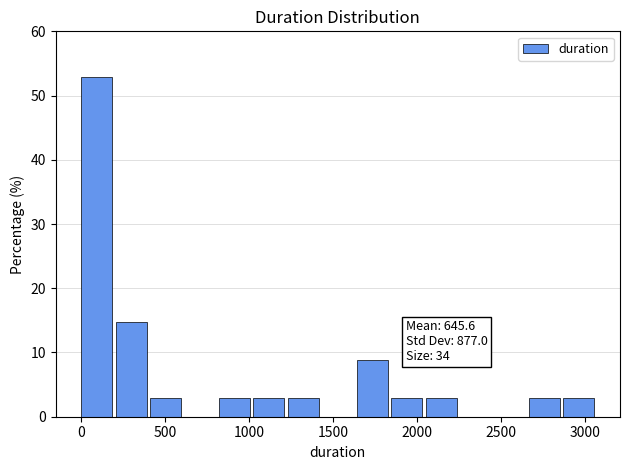

Over which range of the x-axis is the bar tallest?

0 to 205